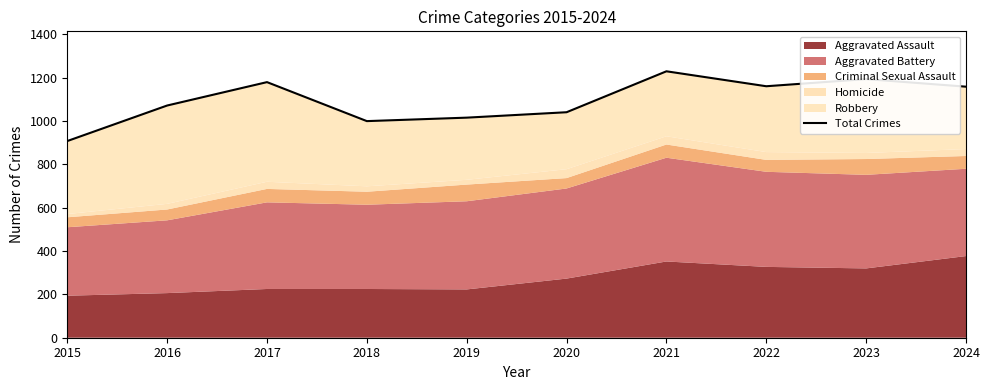

How many points are lower than both their immediate neighbors (excluding endpoints)?

2